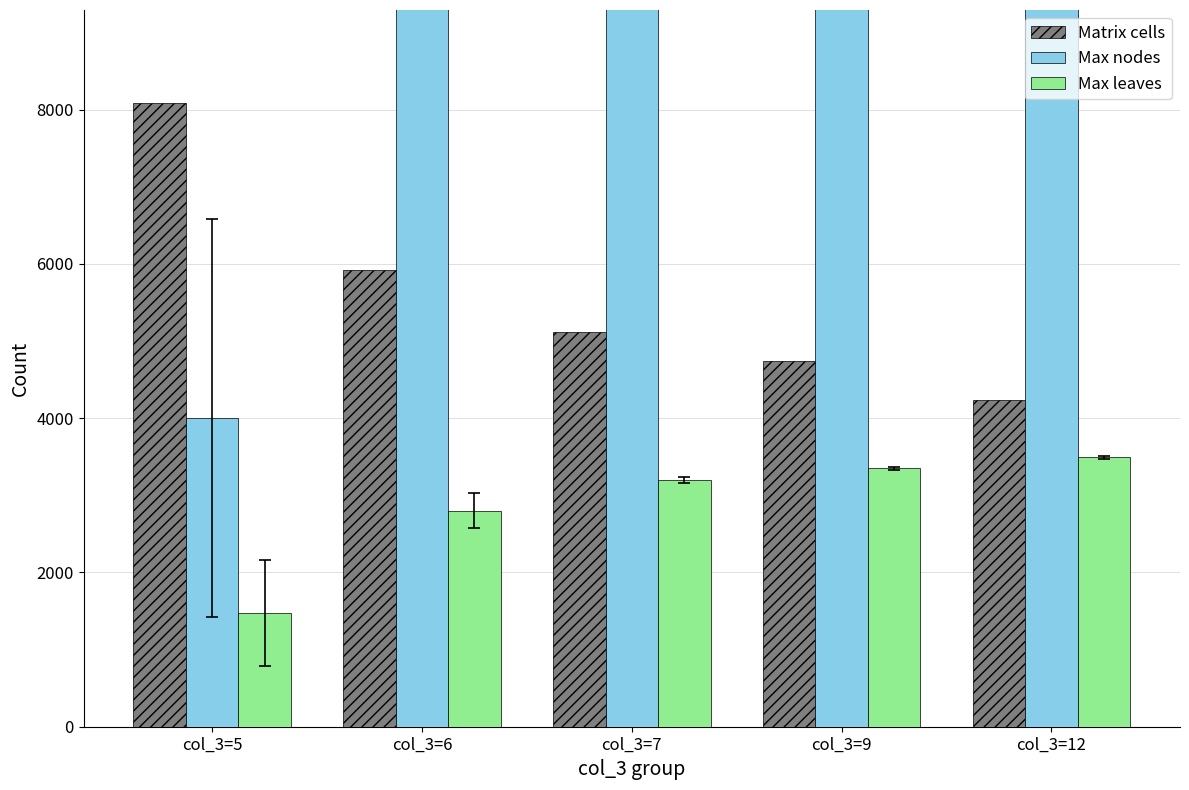

What is the highest value of the Matrix cells series?

8080